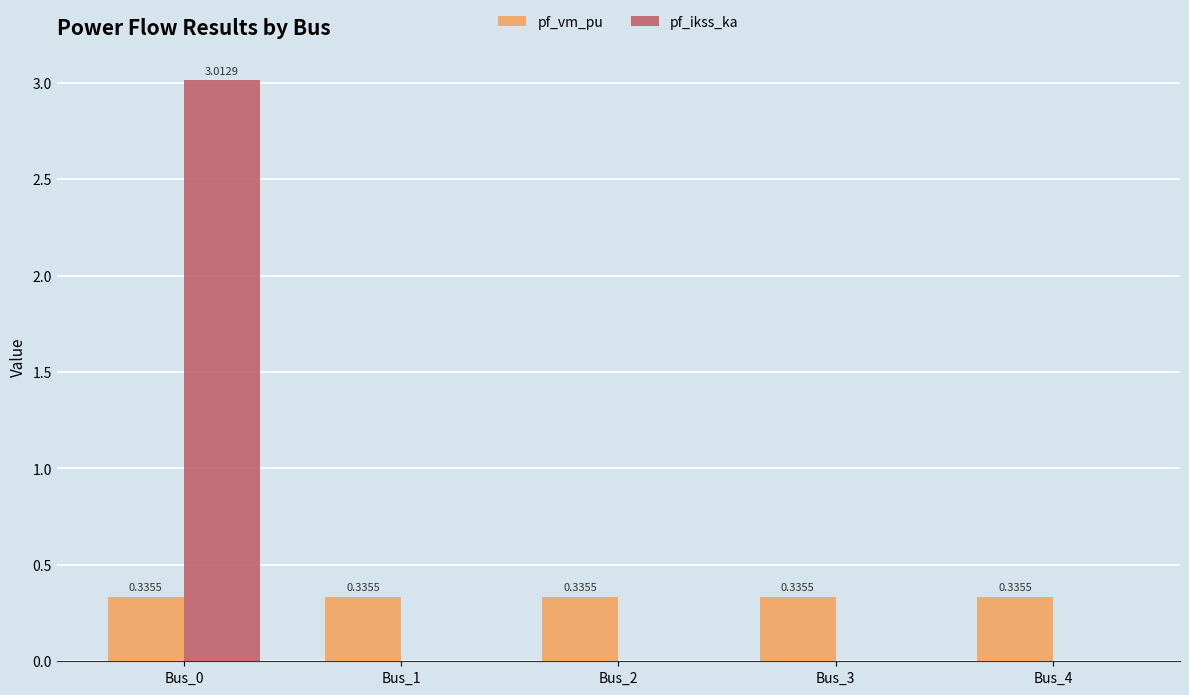

What is the sum of the pf_vm_pu values at Bus_1 and Bus_2?

0.7